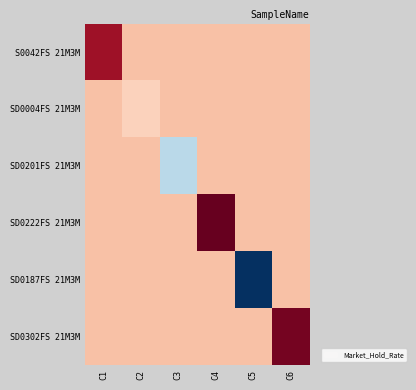

Reading right to left, extract all data points from this chart.

S0042FS 21M3M: C6=3.0	C5=3.0	C4=3.0	C3=3.0	C2=3.0	C1=3.8
SD0004FS 21M3M: C6=3.0	C5=3.0	C4=3.0	C3=3.0	C2=2.9	C1=3.0
SD0201FS 21M3M: C6=3.0	C5=3.0	C4=3.0	C3=2.1	C2=3.0	C1=3.0
SD0222FS 21M3M: C6=3.0	C5=3.0	C4=4.0	C3=3.0	C2=3.0	C1=3.0
SD0187FS 21M3M: C6=3.0	C5=1.0	C4=3.0	C3=3.0	C2=3.0	C1=3.0
SD0302FS 21M3M: C6=4.0	C5=3.0	C4=3.0	C3=3.0	C2=3.0	C1=3.0